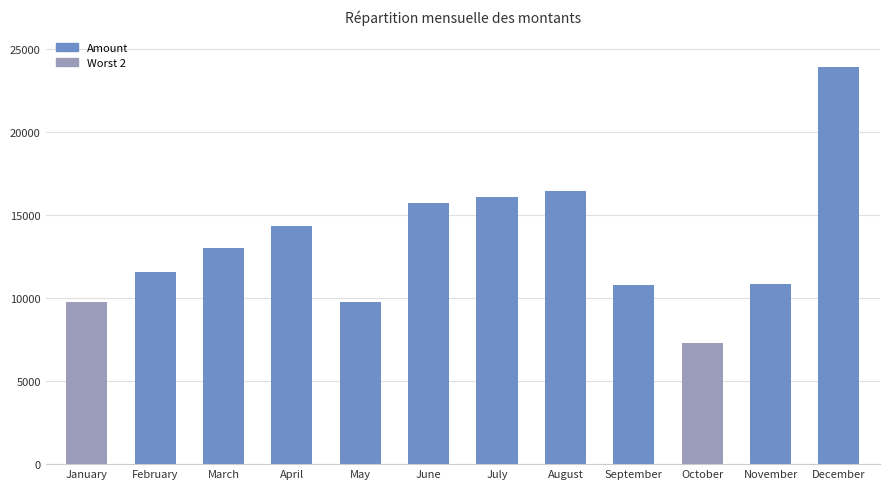

Which has a higher value, January or April?

April